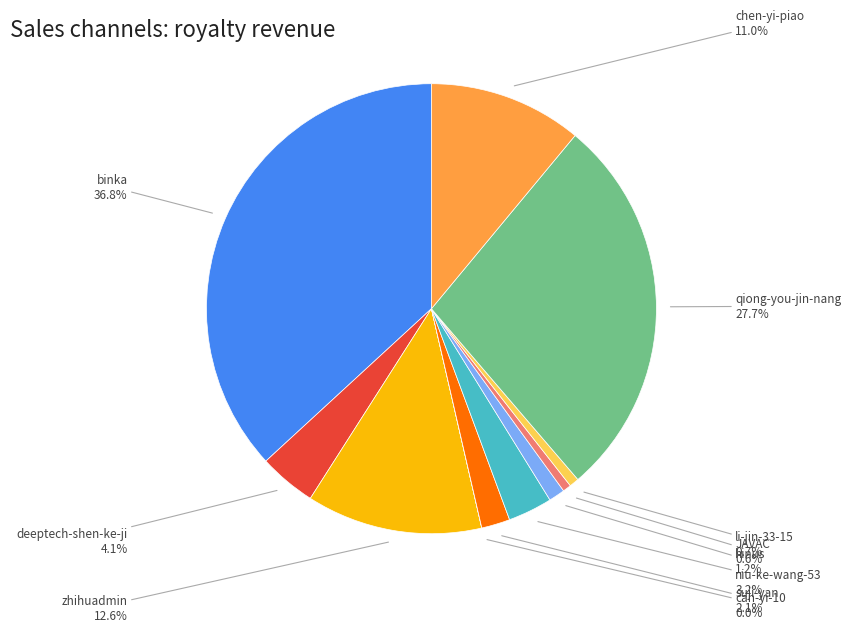

Between qiong-you-jin-nang and deeptech-shen-ke-ji, which is larger?

qiong-you-jin-nang